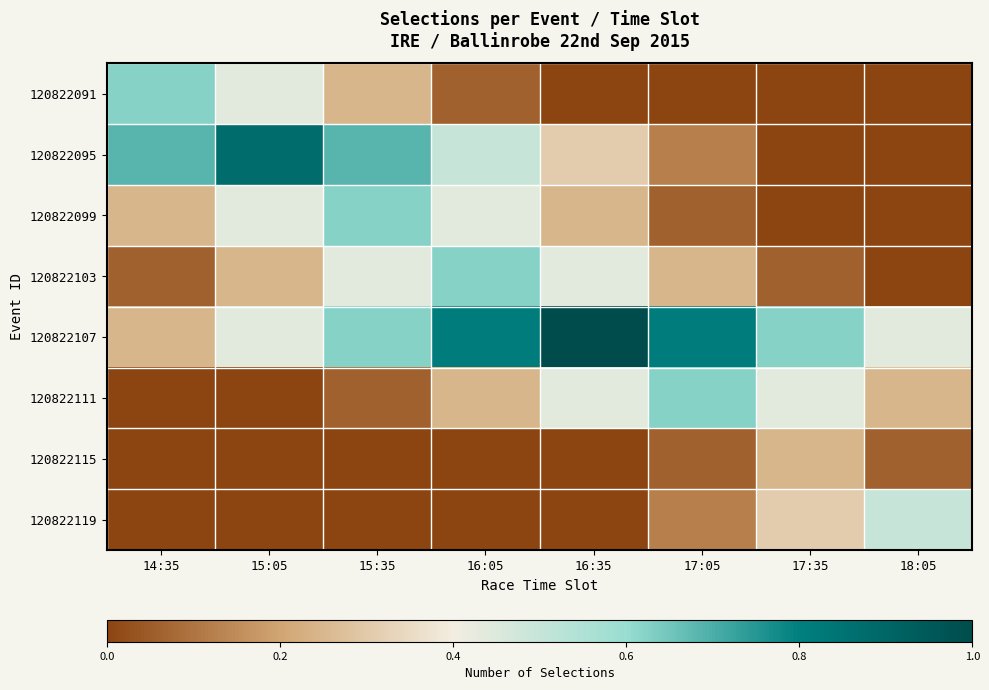

At how many categories does at least one series exceed 0?

8